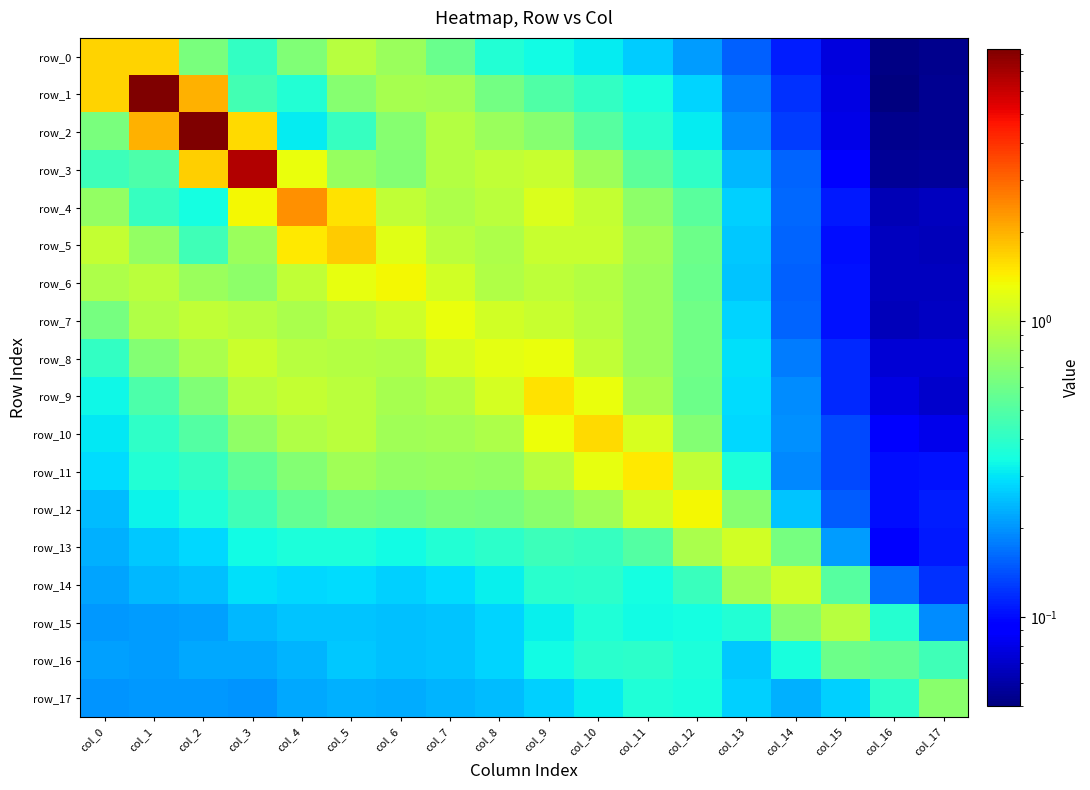

What is the sum of the row_11 values at col_0 and col_9?

1.2